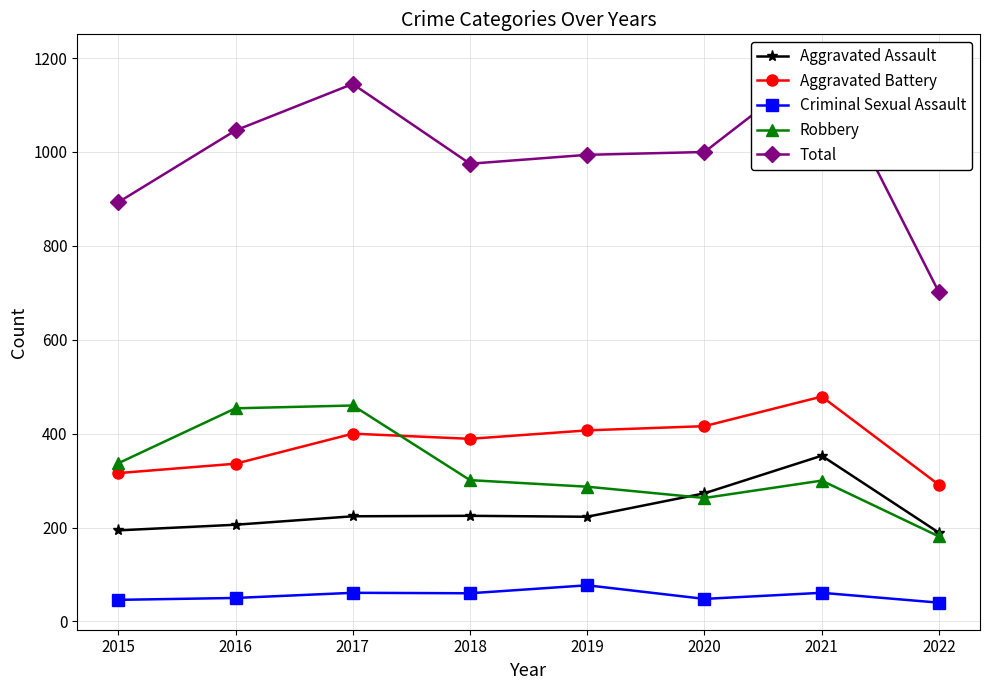

Reading right to left, list all the values displayed in this chart.

Aggravated Assault: 189	353	273	223	225	224	206	194
Aggravated Battery: 291	479	416	407	389	400	336	316
Criminal Sexual Assault: 40	61	48	77	60	61	50	46
Robbery: 181	300	263	287	301	460	454	337
Total: 701	1193	1000	994	975	1145	1046	893